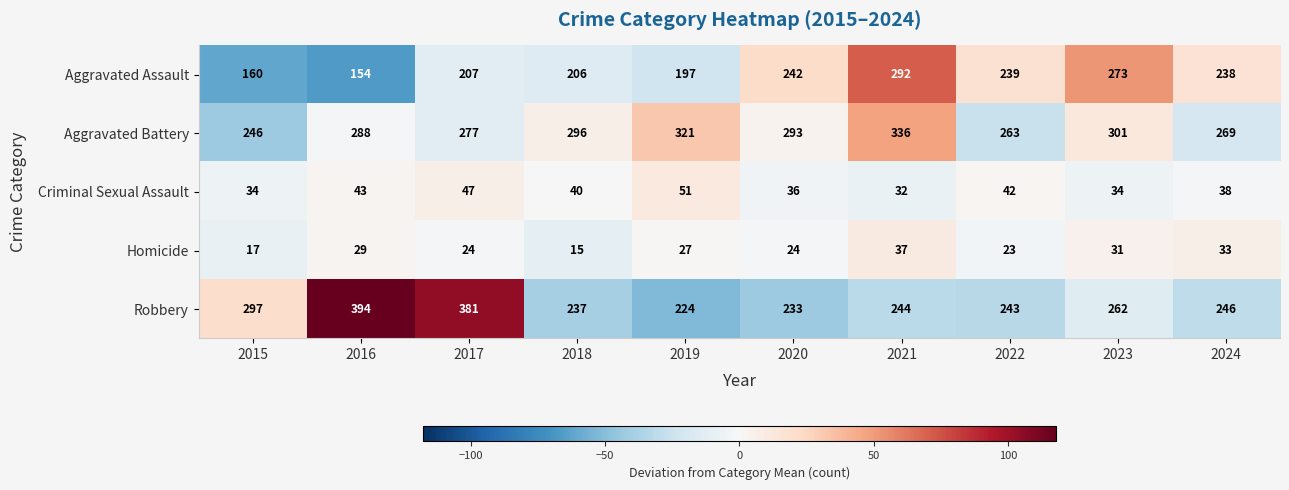

True or false: Criminal Sexual Assault has a value of 15 at 2023.

False